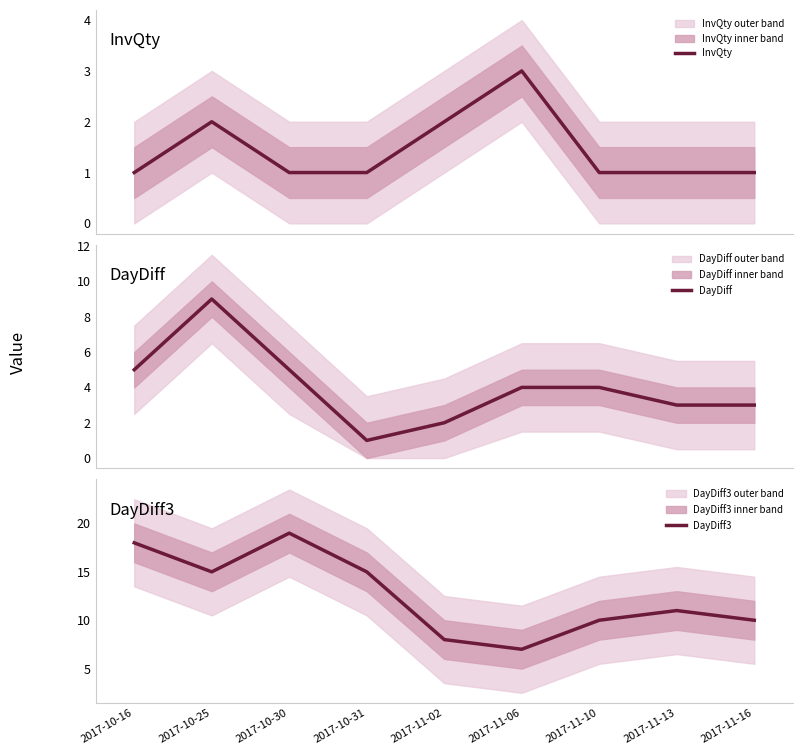

Count the InvQty values in the range 1 to 2.

8